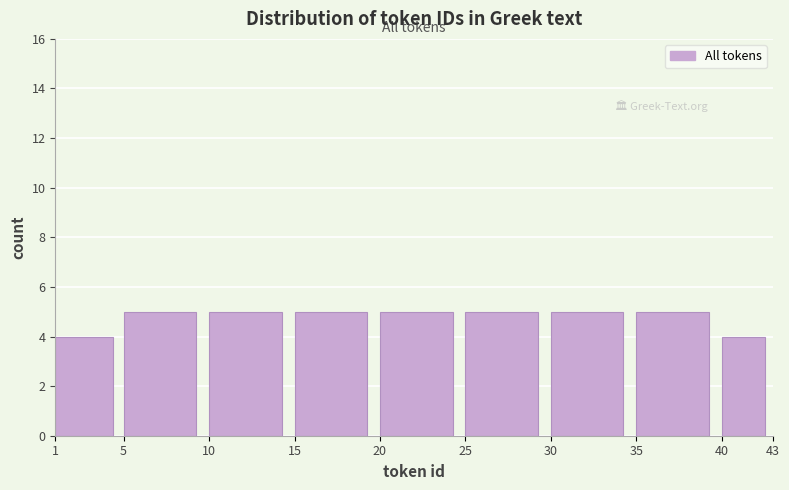

What is the height of the bar covering 20 to 25 on the x-axis? The values are not printed on the chart, so give them approximately, as read against the axis.

5